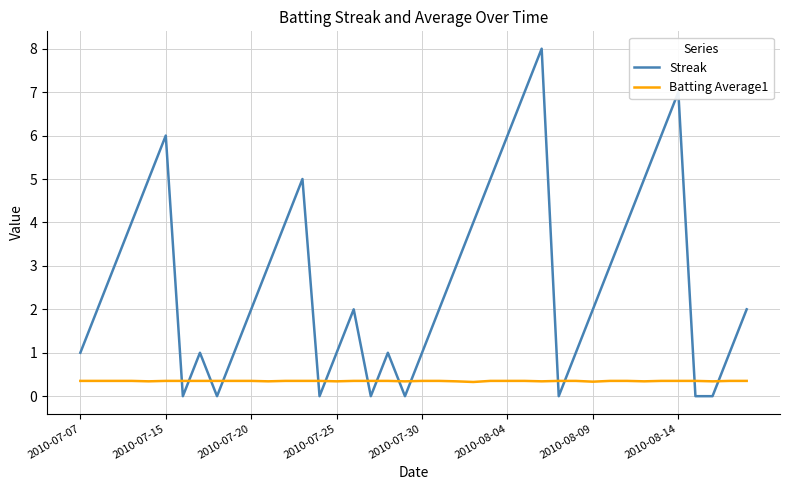

List the series in order of their overall mean, lowest first.

Batting Average1, Streak